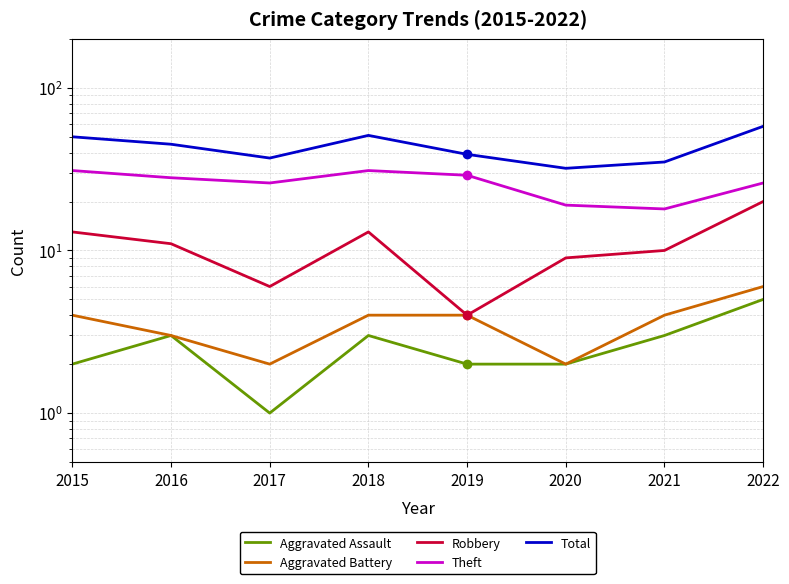

What is the value of the Aggravated Assault point at the 7th from the left?

3